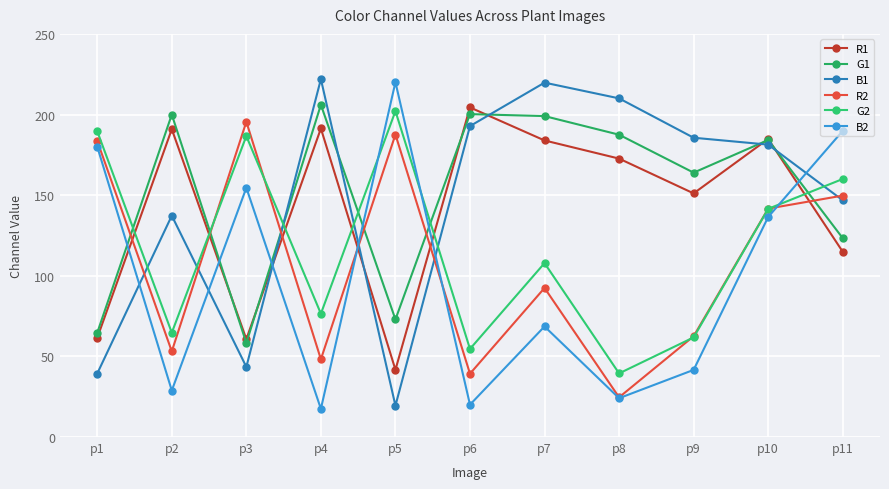

Is the value of R1 at p8 greater than the value of R2 at p5?

No